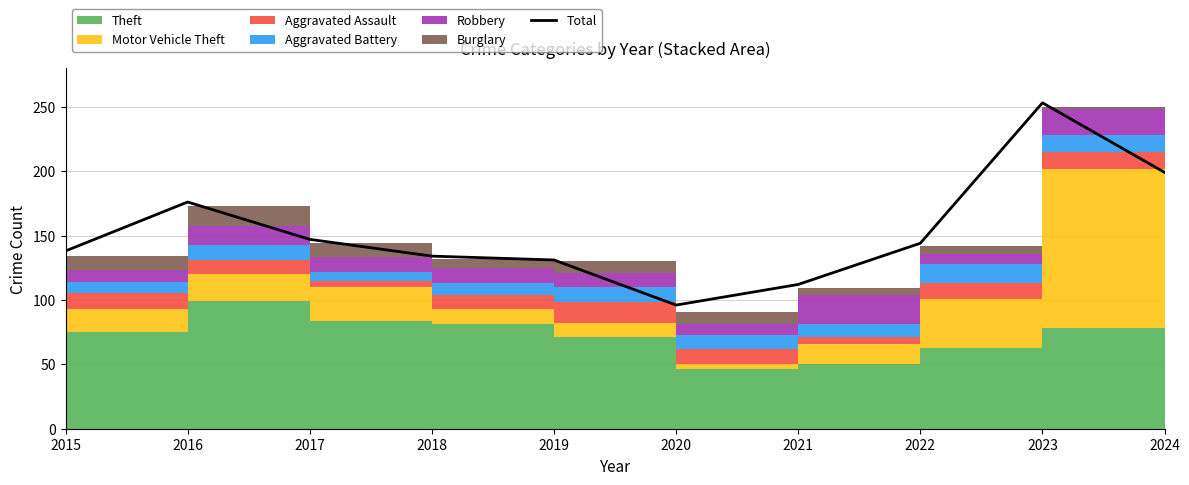

Reading left to right, list all the values displayed in this chart.

2015=138	2016=176	2017=147	2018=134	2019=131	2020=96	2021=112	2022=144	2023=253	2024=199